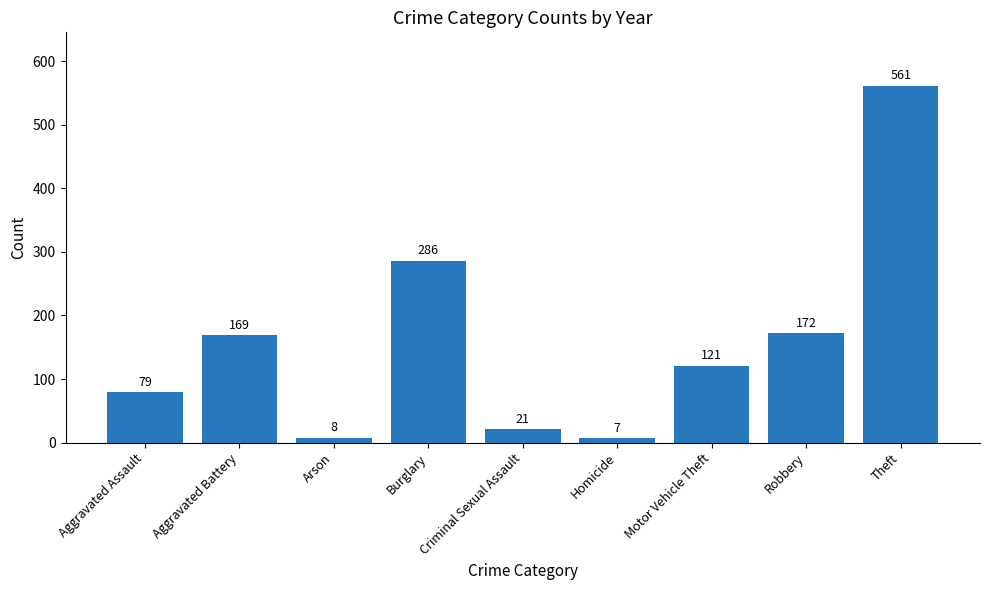

Which category has the highest value across all series?

Theft